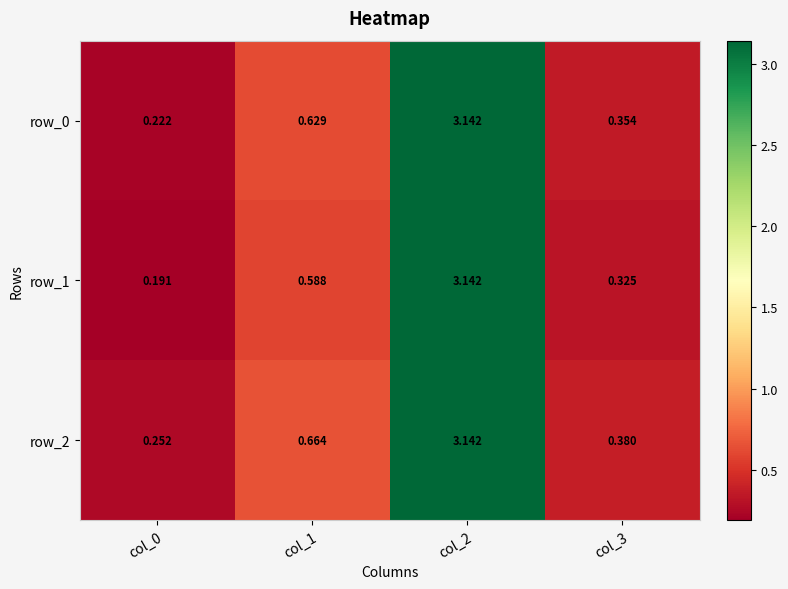

Is the value of row_0 at col_3 greater than the value of row_2 at col_1?

No